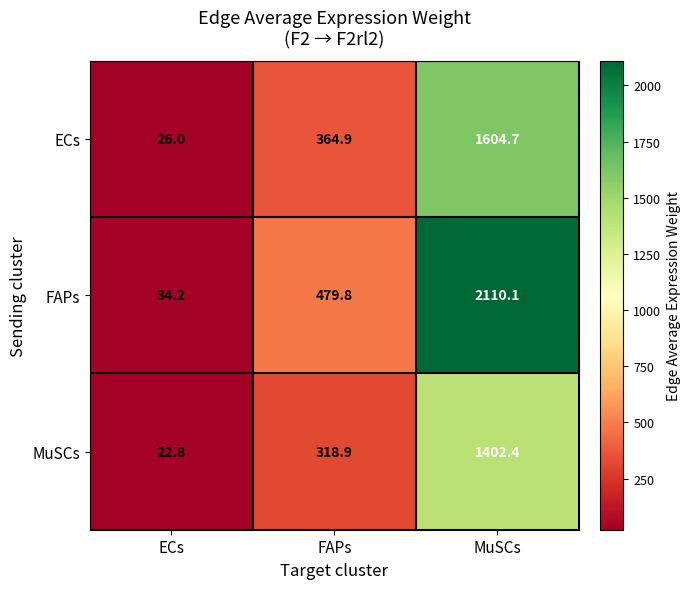

The FAPs series shows 1205.8 at MuSCs. True or false?

False